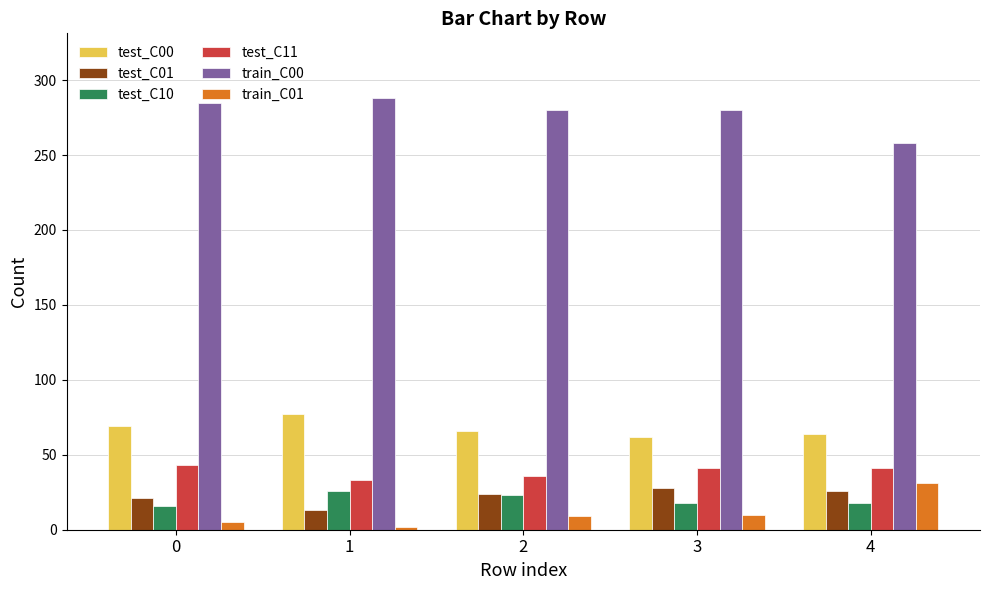

What is the value of the test_C11 bar at the 2nd from the left?

33